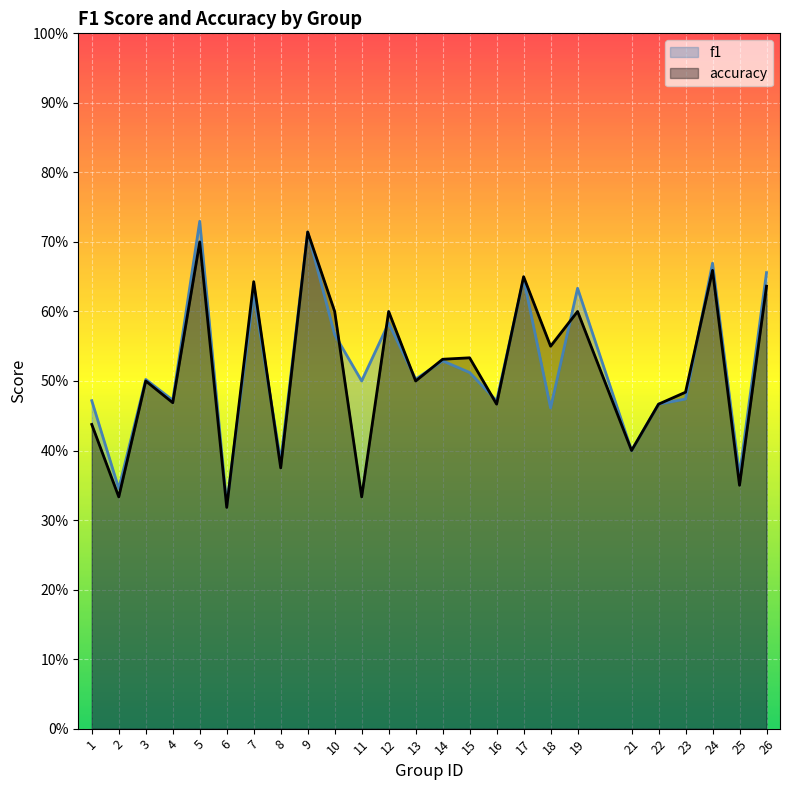

What is the sum of all accuracy values?

12.9